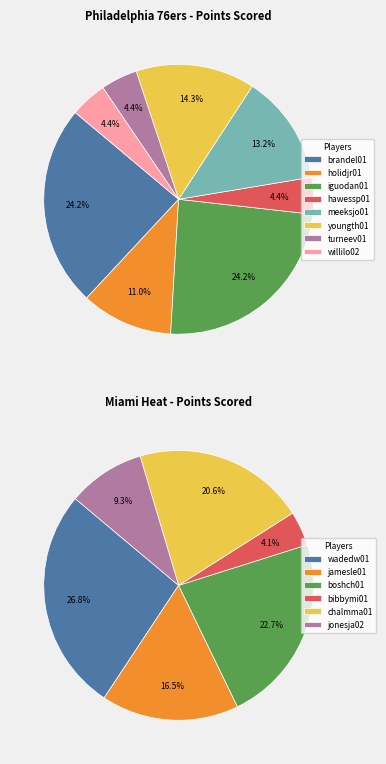

Is there any slice that represents more than half of the pie?

No